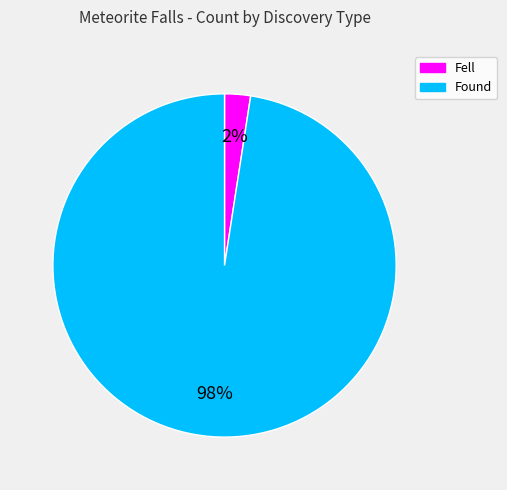

Which category has the biggest portion of the pie?

Found